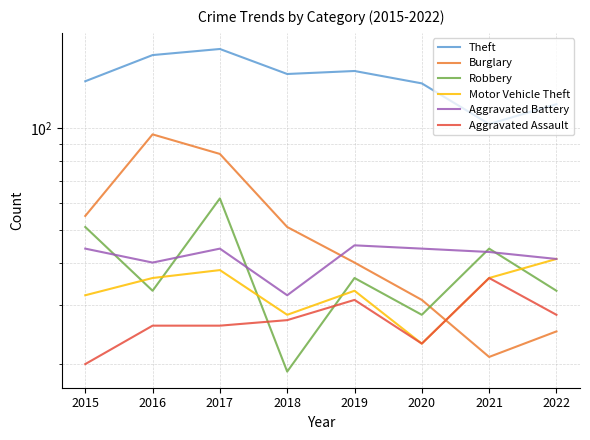

Reading right to left, extract all data points from this chart.

Theft: 118	103	136	148	145	172	165	138
Burglary: 25	21	31	40	51	84	96	55
Robbery: 33	44	28	36	19	62	33	51
Motor Vehicle Theft: 41	36	23	33	28	38	36	32
Aggravated Battery: 41	43	44	45	32	44	40	44
Aggravated Assault: 28	36	23	31	27	26	26	20